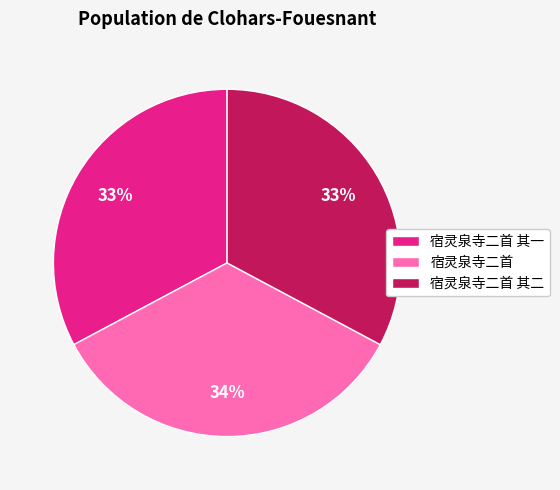

To the nearest percent, what is the average slice percentage?

33%